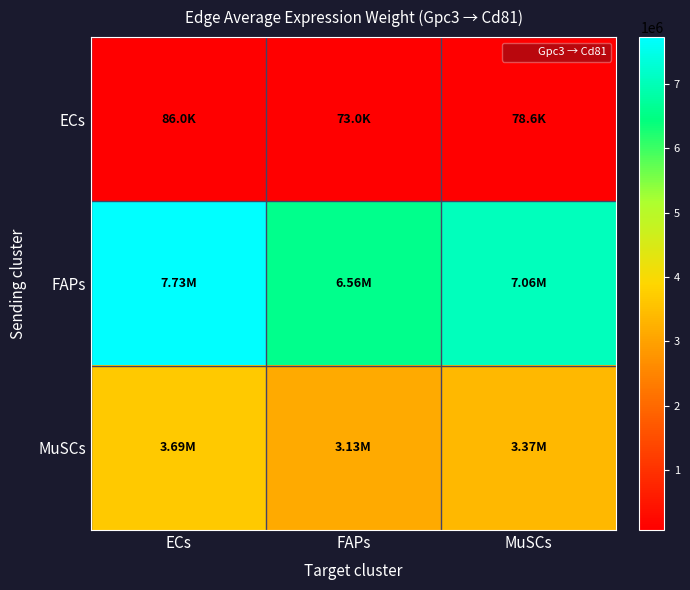

Rank the series by their average value, from highest to lowest.

FAPs, MuSCs, ECs